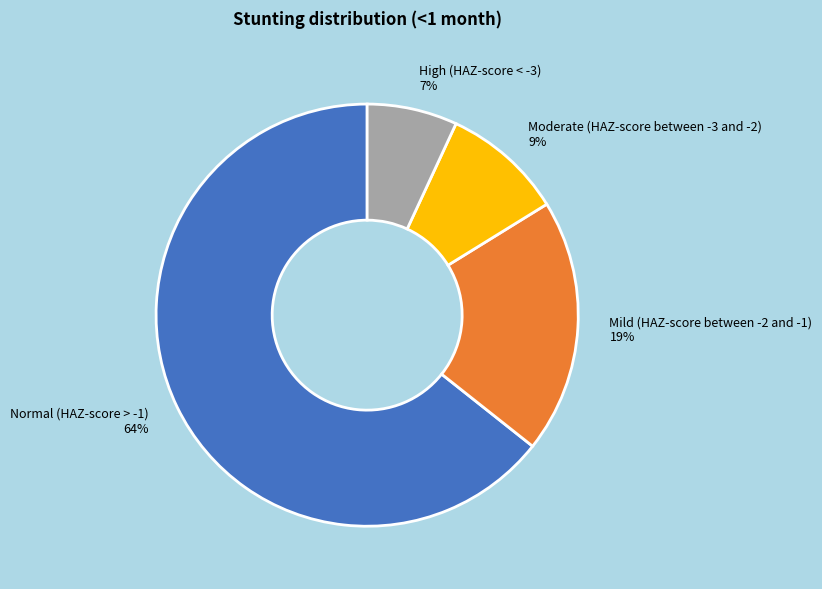

Rank the categories by value from highest to lowest.

Normal (HAZ-score > -1), Mild (HAZ-score between -2 and -1), Moderate (HAZ-score between -3 and -2), High (HAZ-score < -3)